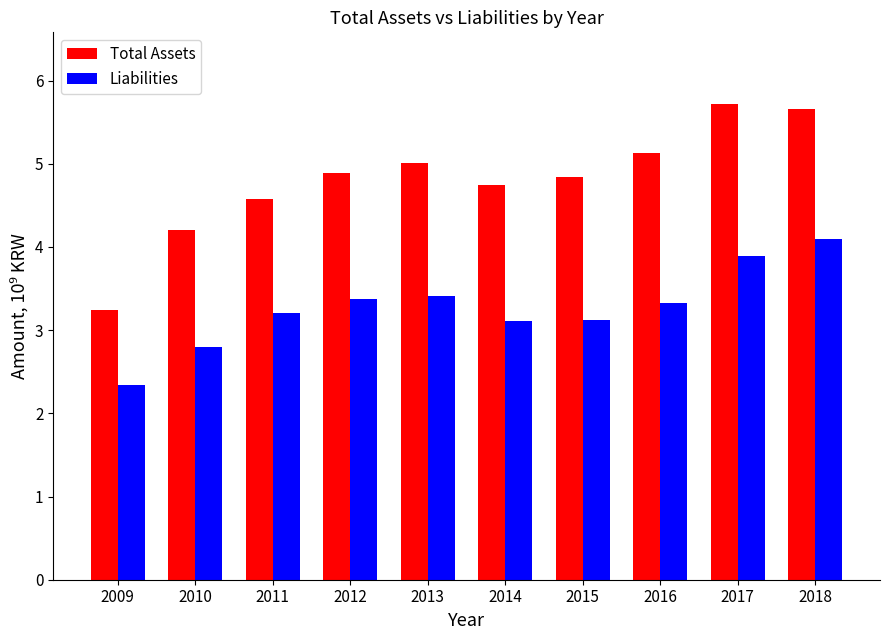

What is the minimum value shown in the chart?

2.3